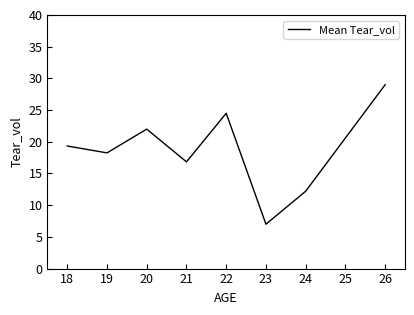

True or false: there are more than 0 points higher than both neighbors.

True